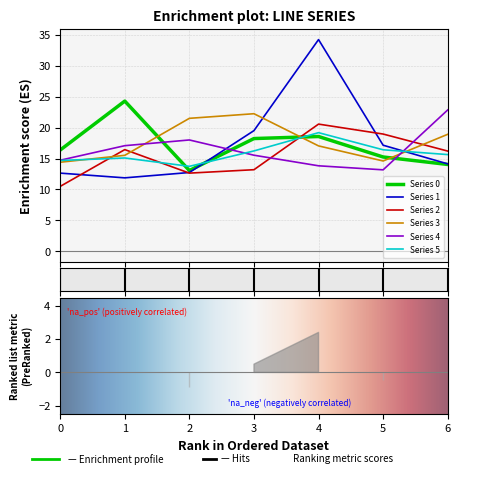

Which series has the largest total across all categories?

3